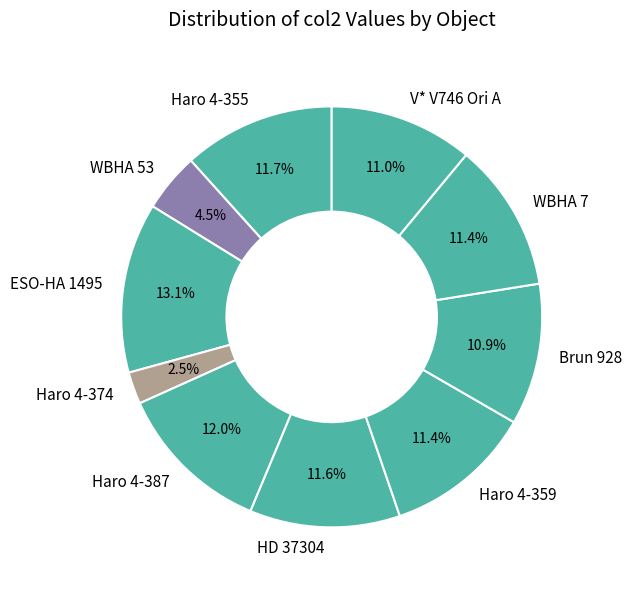

Approximately how many times larger is the value at WBHA 53 compared to V* V746 Ori A?

0.4